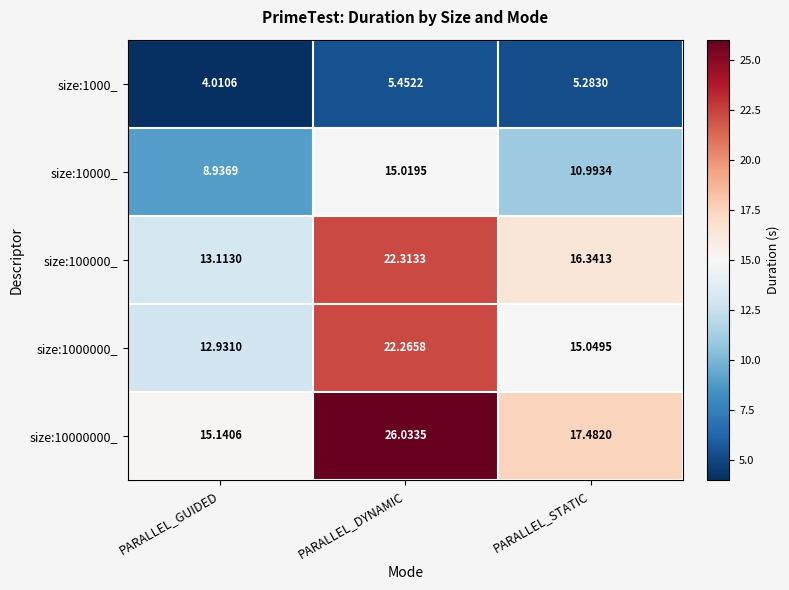

At which label does size:1000000_ reach its peak?

PARALLEL_DYNAMIC